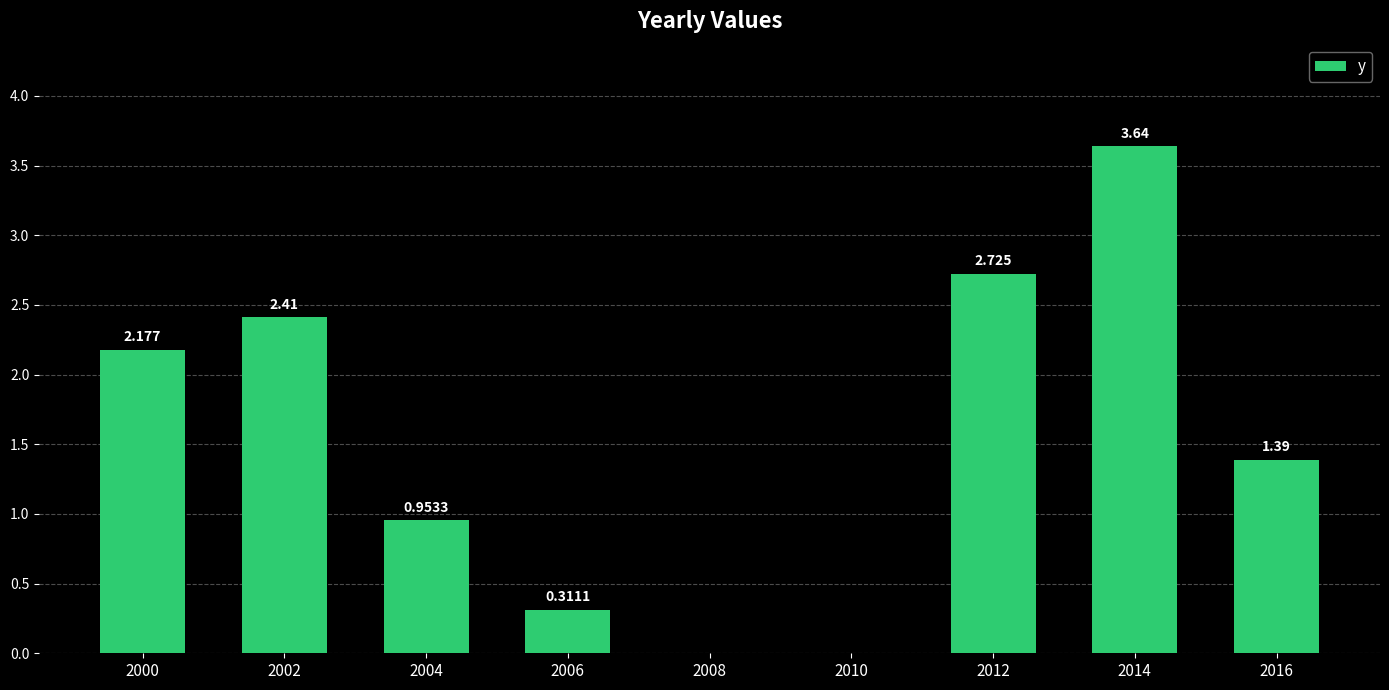

How many values are above zero?

7